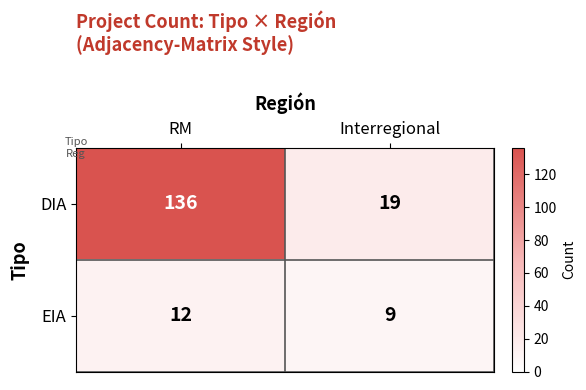

Reading left to right, transcribe all the data shown in this chart.

DIA: RM=136	Interregional=19
EIA: RM=12	Interregional=9